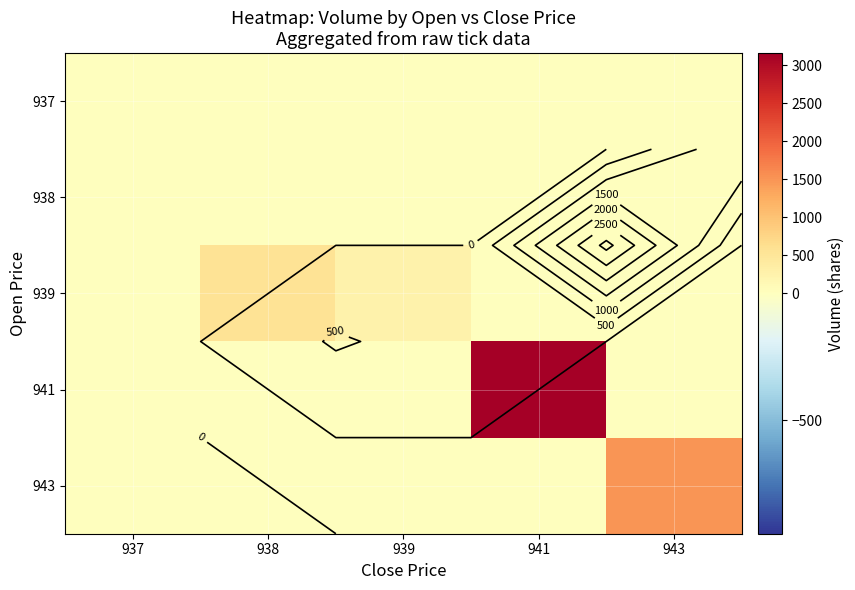

What is the difference between the second highest and minimum values in the 939 series?

260.0